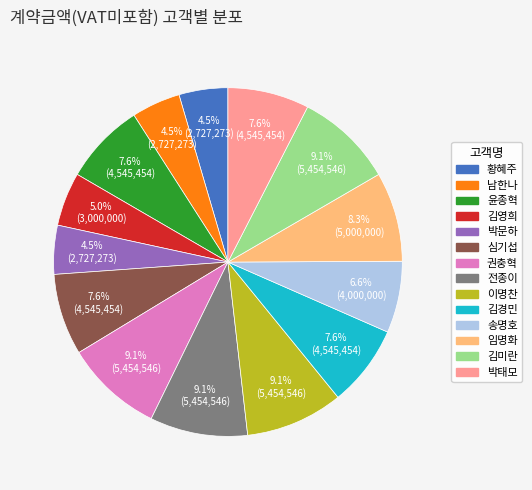

What portion of the pie excludes 남한나?

95.5%